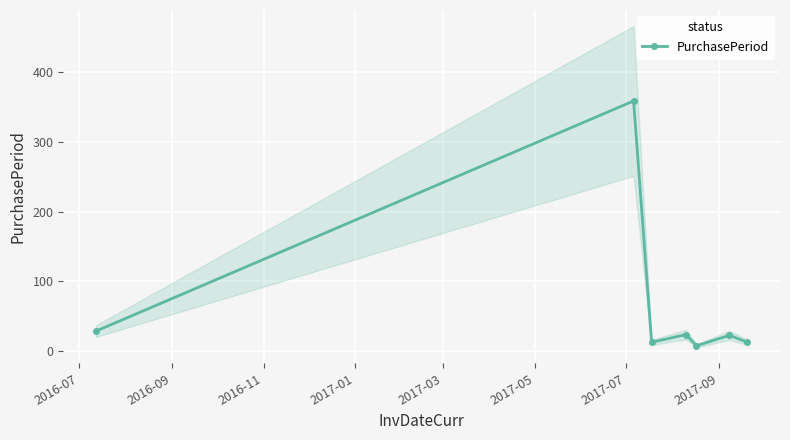

What is the greatest value displayed?

359